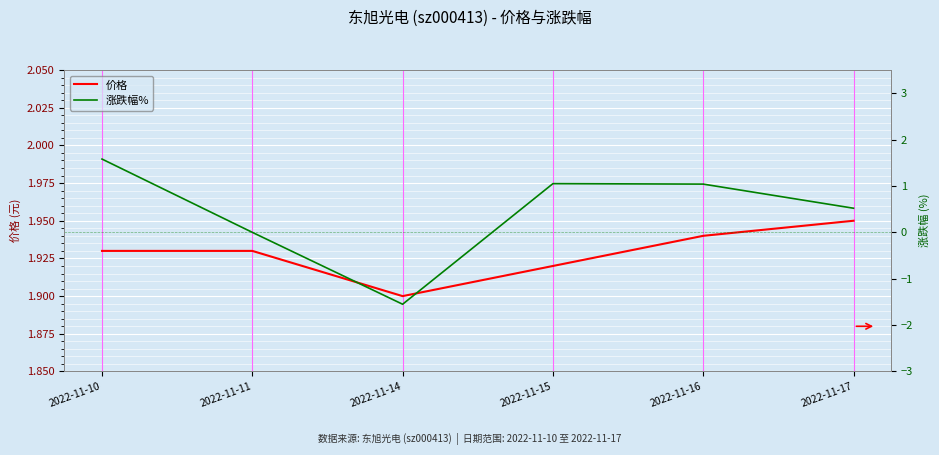

True or false: 价格 and 涨跌幅% intersect in this chart.

False